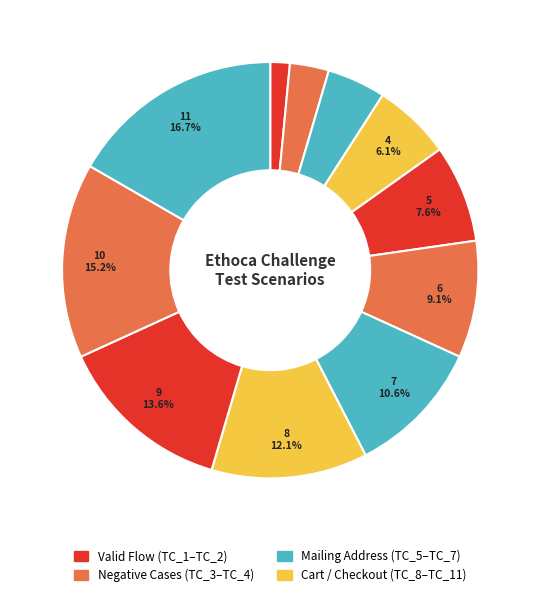

How many slices are in this pie chart?

11